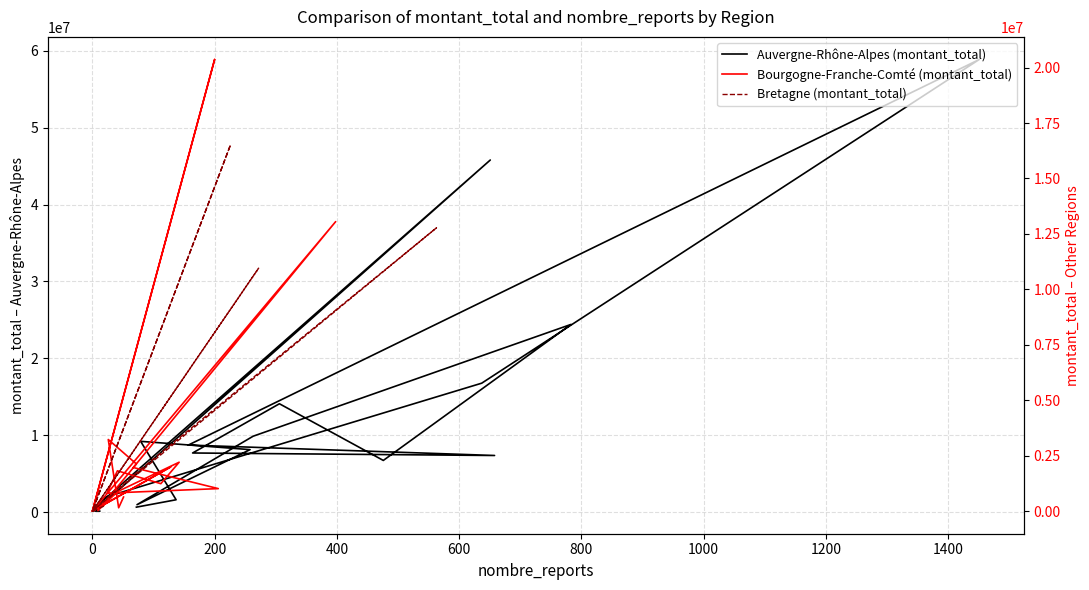

Rank the series by their maximum value, from lowest to highest.

Bretagne (montant_total), Bourgogne-Franche-Comté (montant_total), Auvergne-Rhône-Alpes (montant_total)